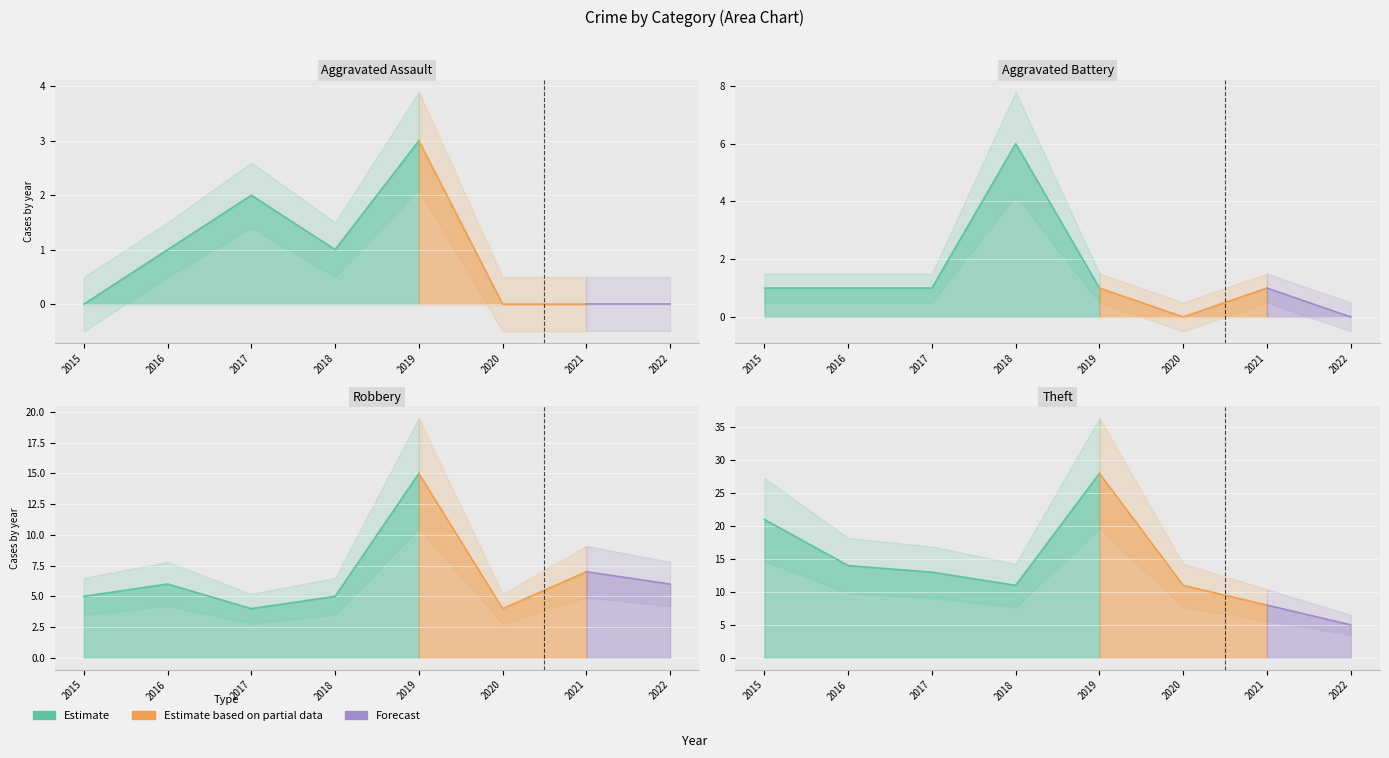

True or false: Robbery and Aggravated Assault intersect in this chart.

False